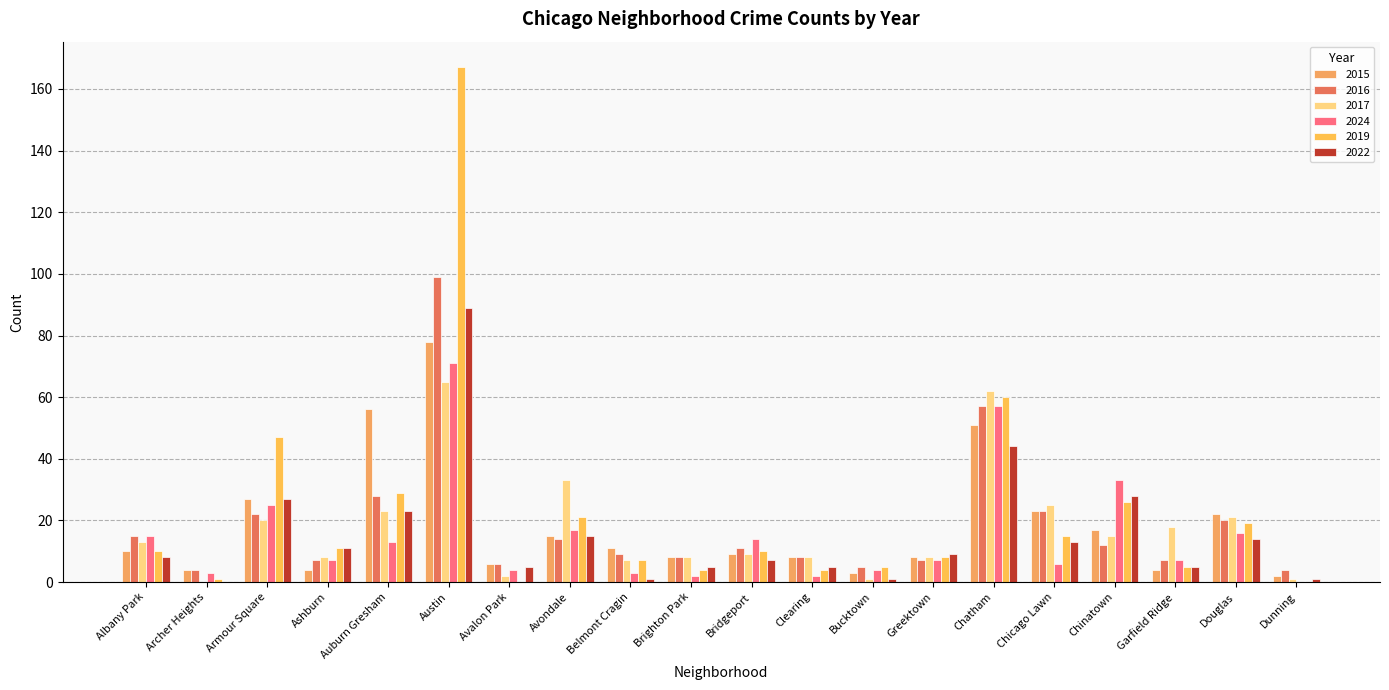

Count the number of data series in this chart.

6